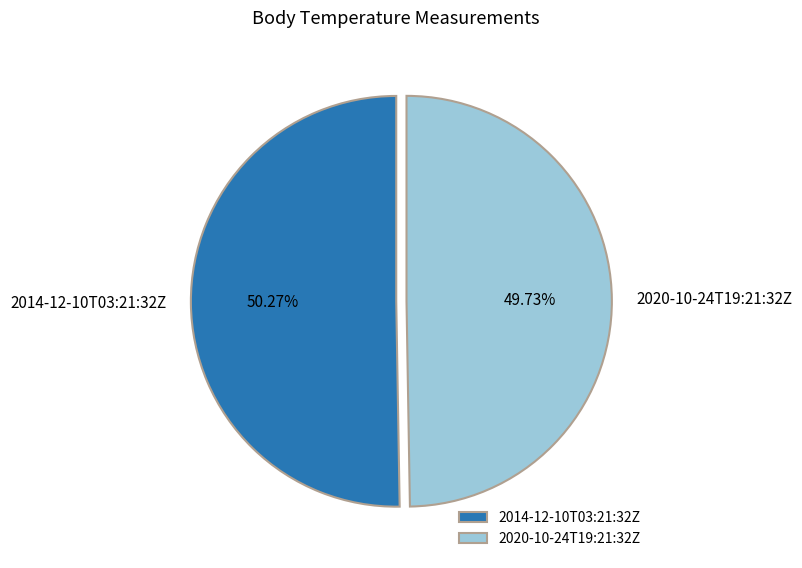

What percentage do 2020-10-24T19:21:32Z and 2014-12-10T03:21:32Z together represent?

100.0%